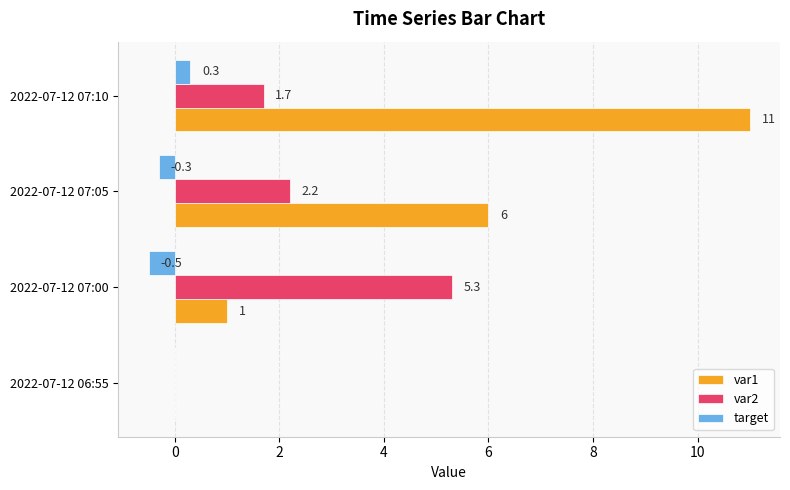

Which series has the largest total across all categories?

var1